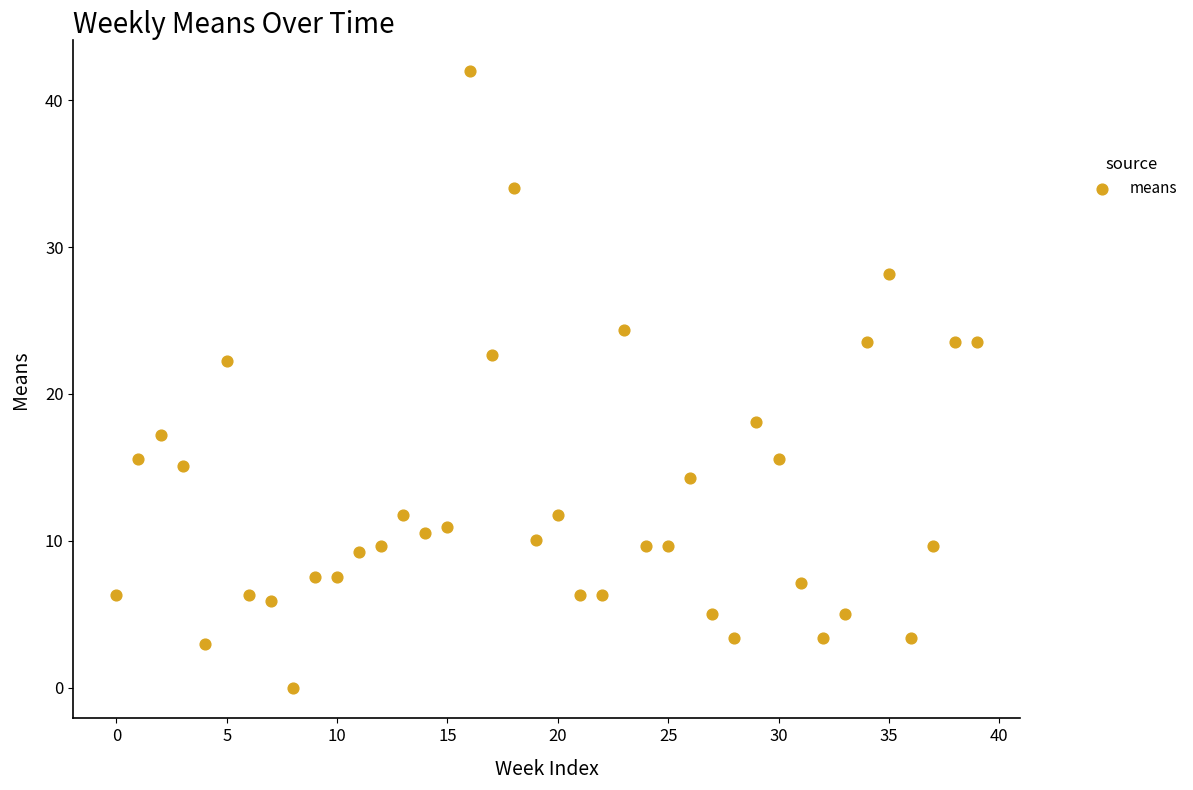

What is the range of Y values (max minus min)?

42.0